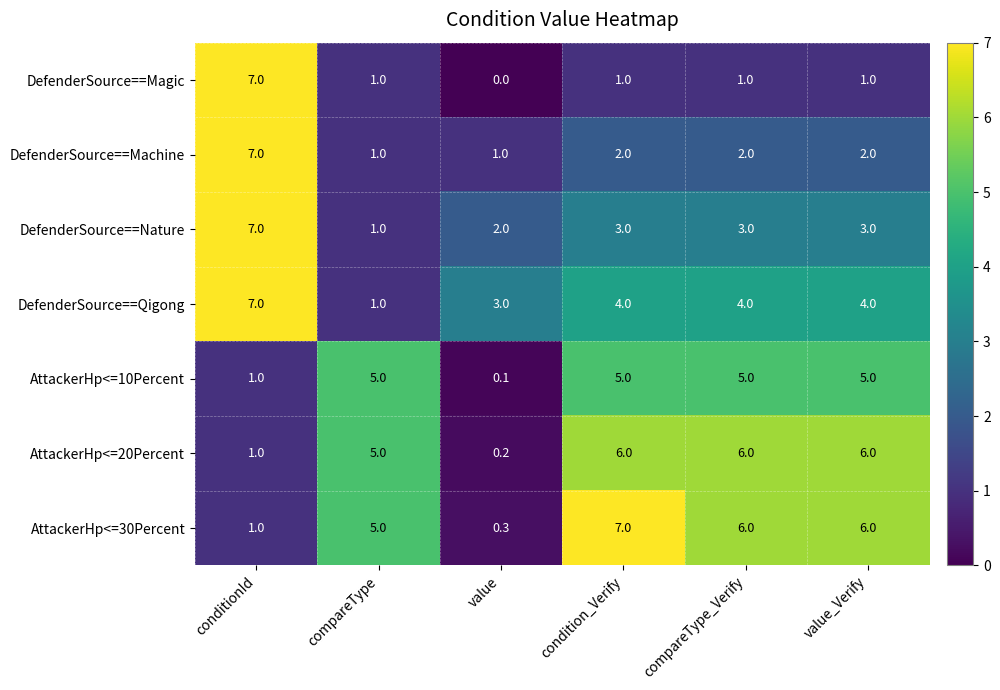

Count the number of data series in this chart.

7